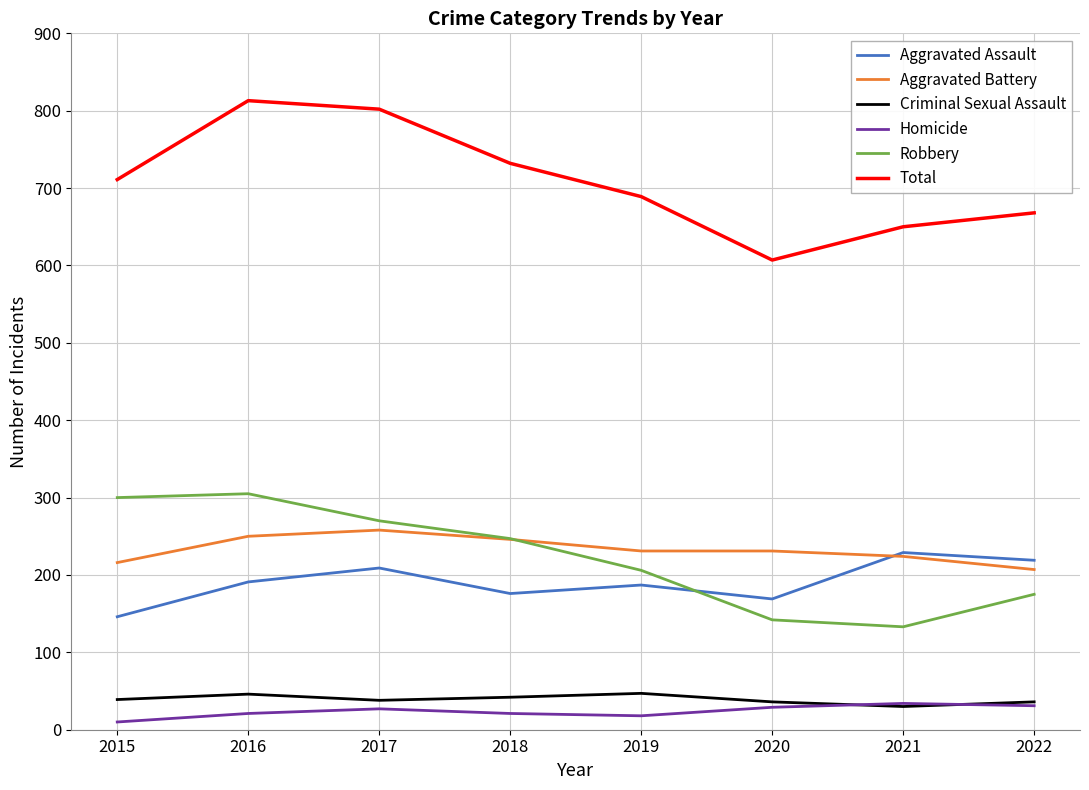

Which series has the largest total across all categories?

Total